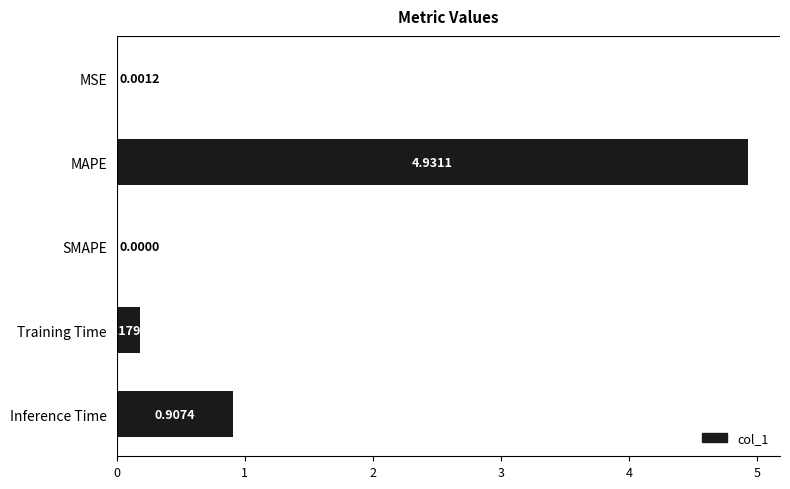

What is the change in value from SMAPE to Training Time?

+0.2